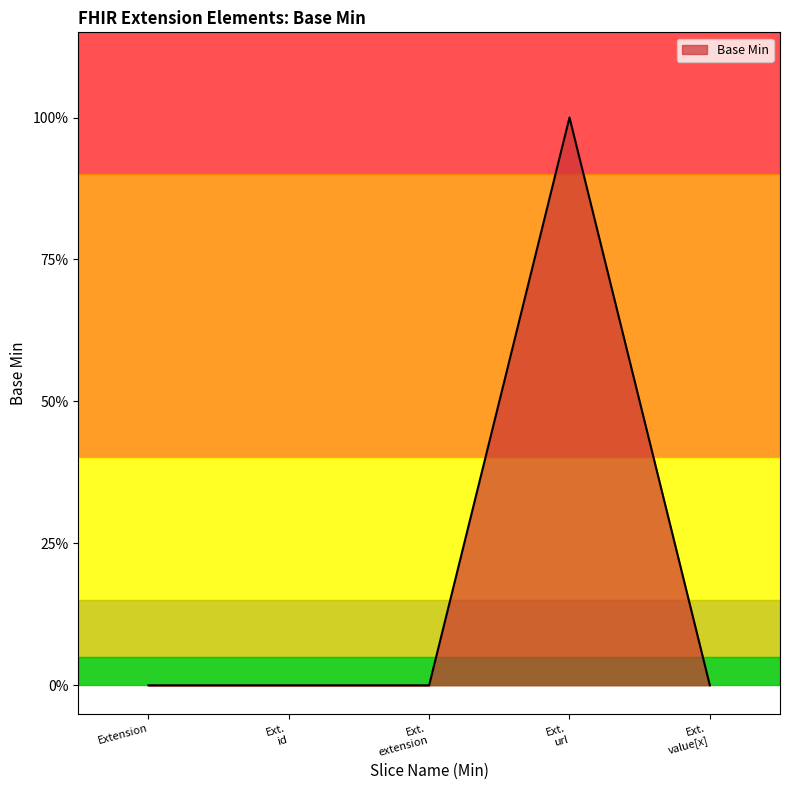

Is this an area chart (filled region under the line)?

Yes